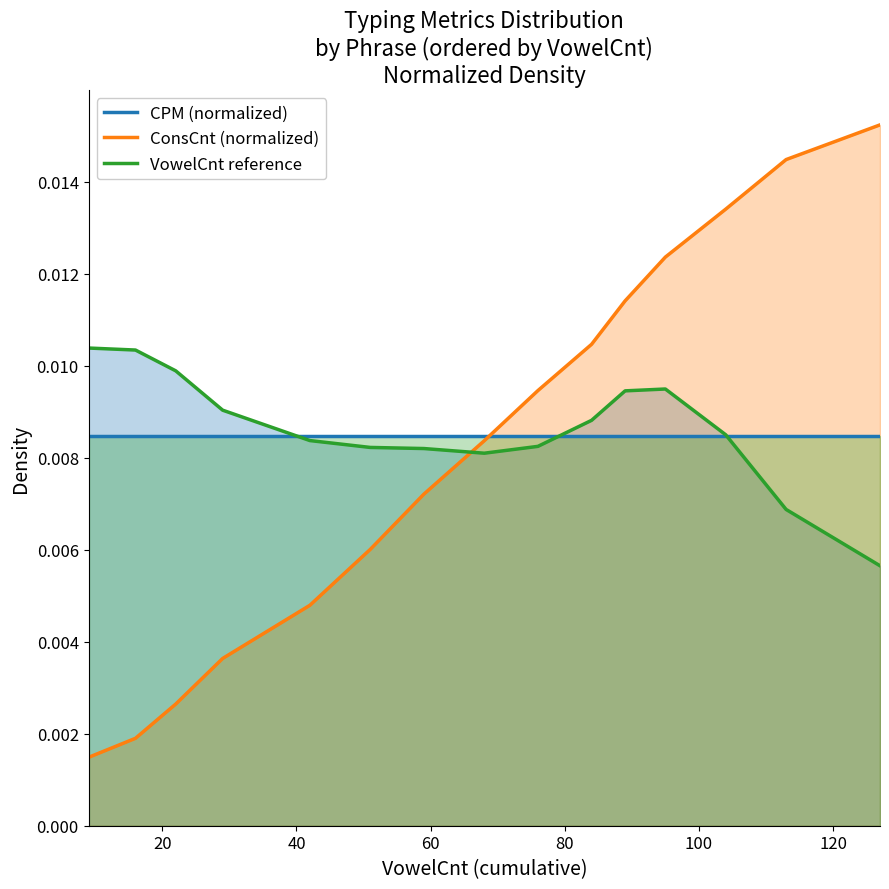

Which series has the largest range (max minus min)?

ConsCnt (normalized)